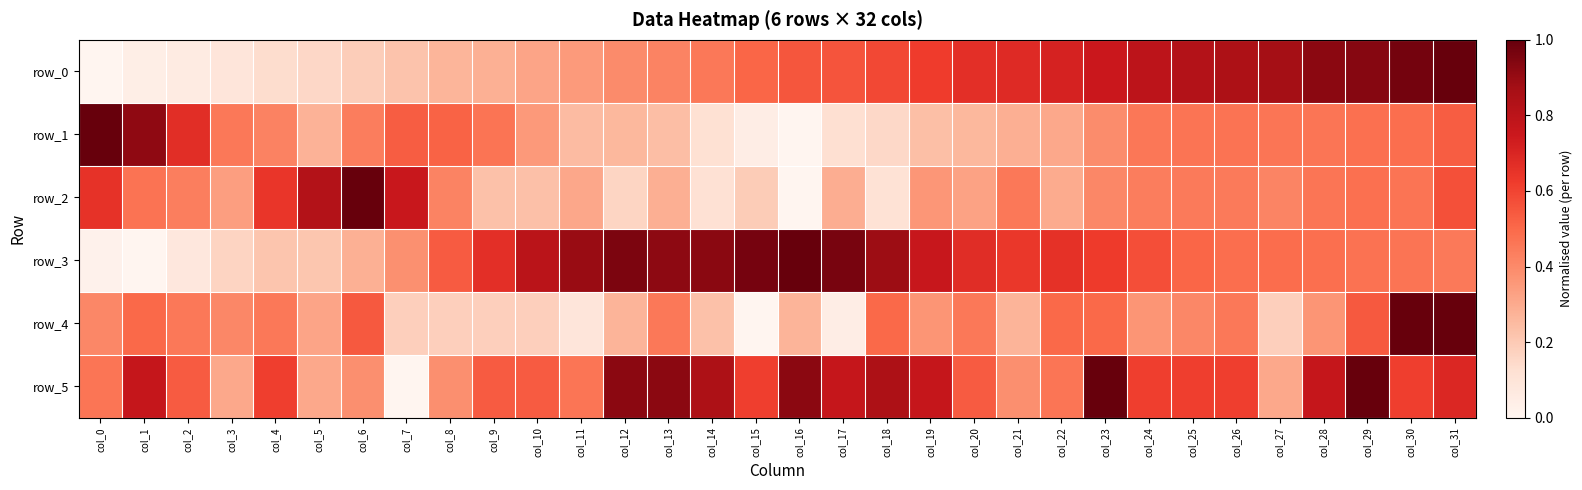

At col_17, list the series in order from largest to smallest.

row_3, row_5, row_0, row_2, row_1, row_4